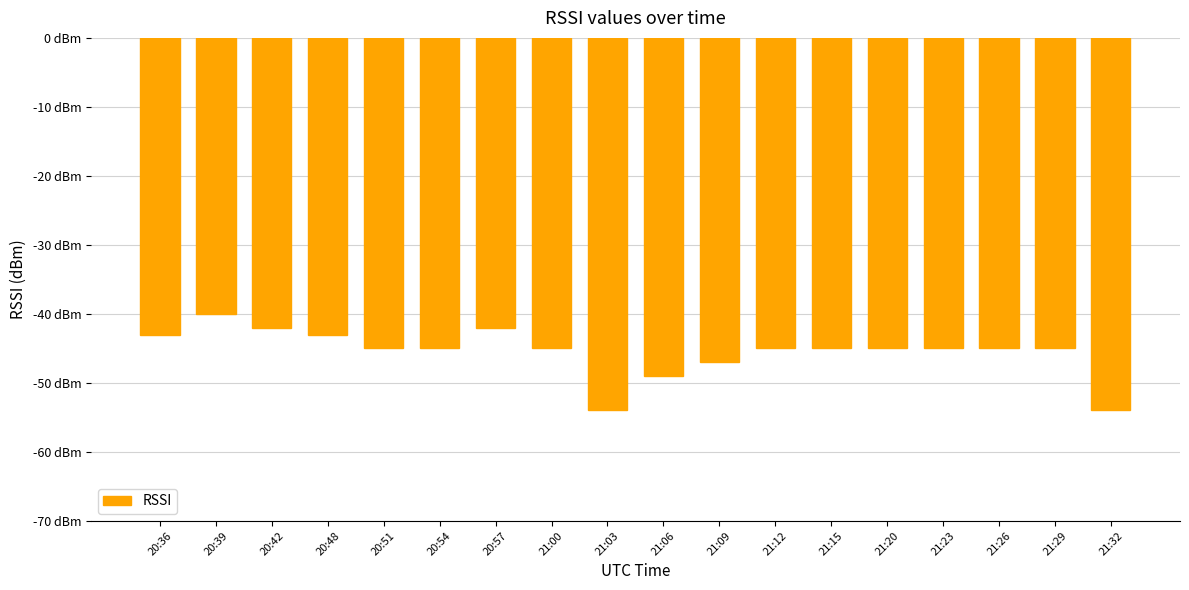

What is the sum of the values at 21:26 and 20:36?

-88